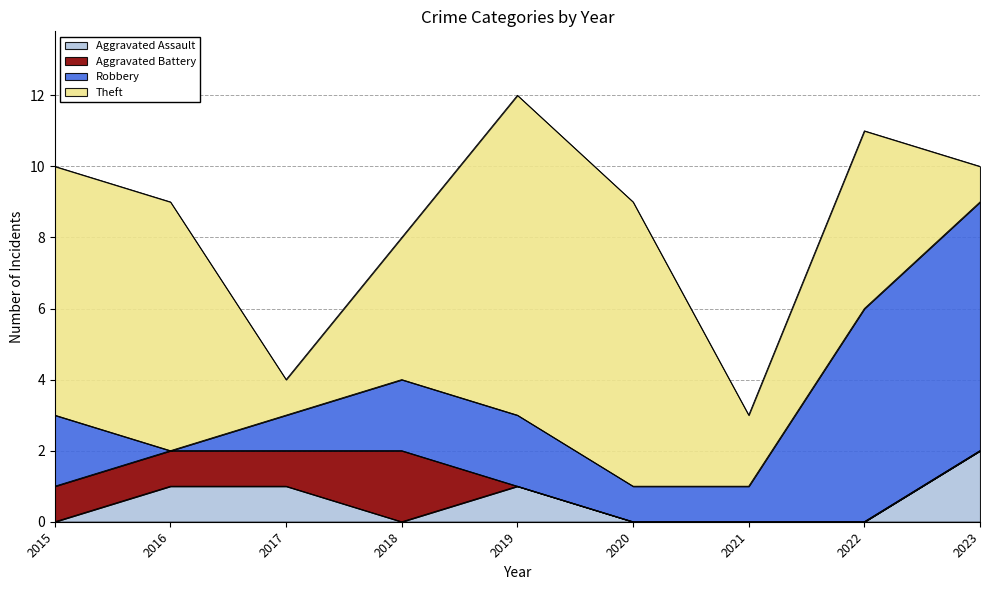

The value of Robbery at 2019 is 3. True or false?

False